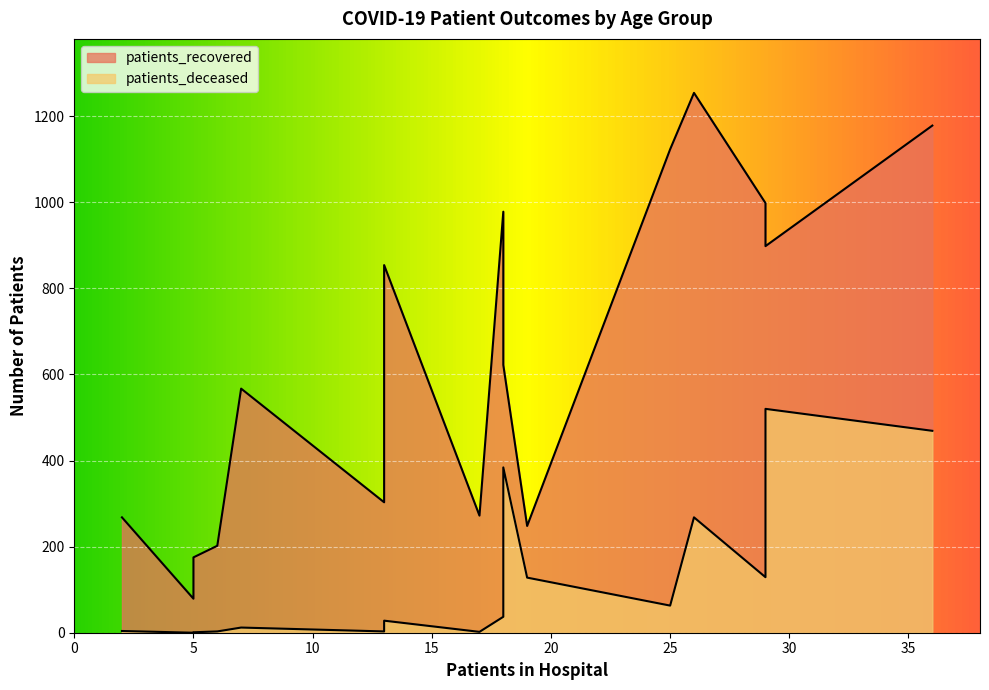

The value of patients_recovered at 40-44 is 158. True or false?

False